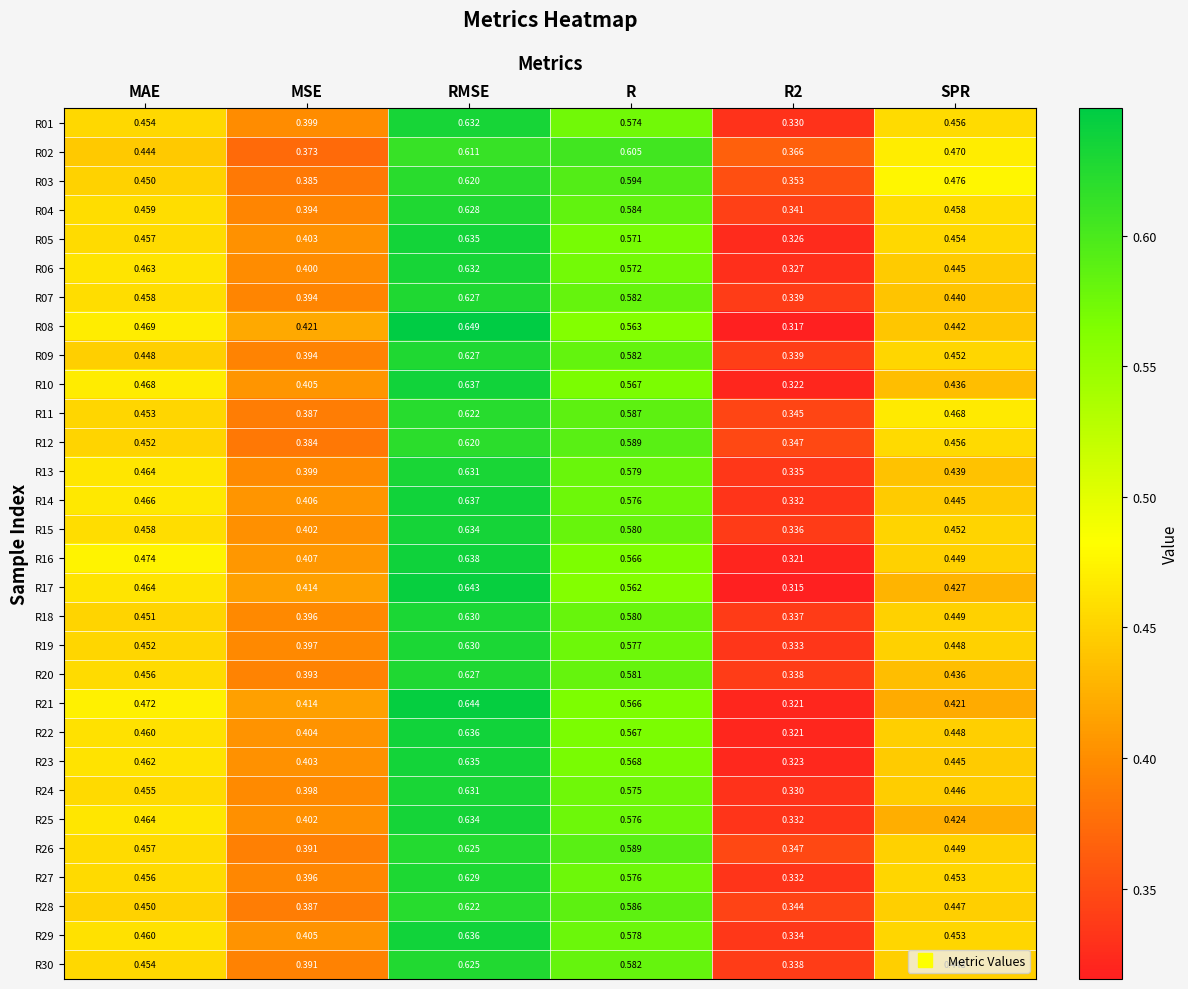

Between R and R2, which series saw the biggest shift?

R17